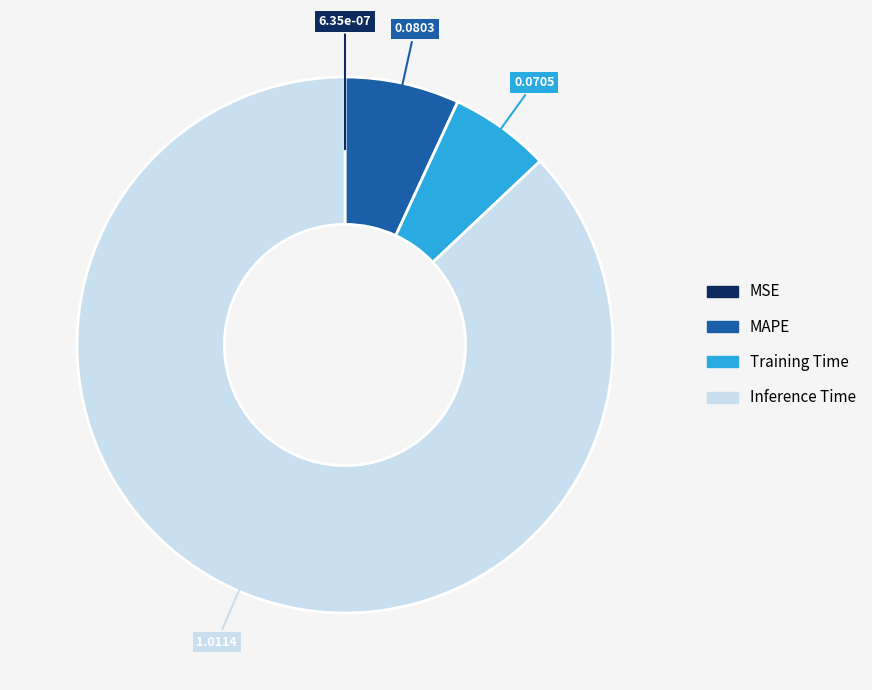

Is there any slice that represents more than half of the pie?

Yes